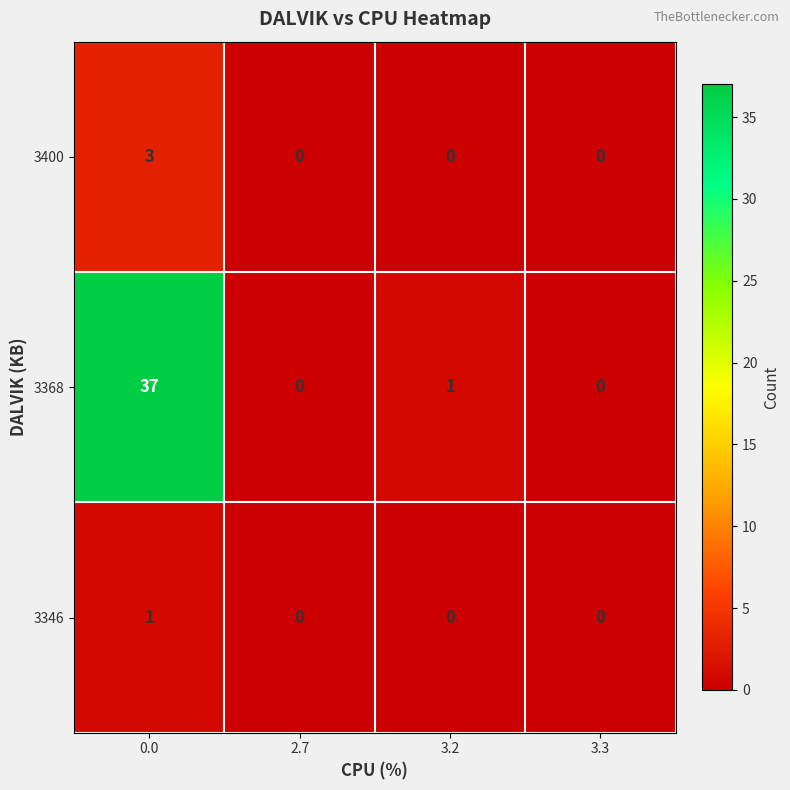

List the series in order of their peak value, highest first.

3368, 3400, 3346